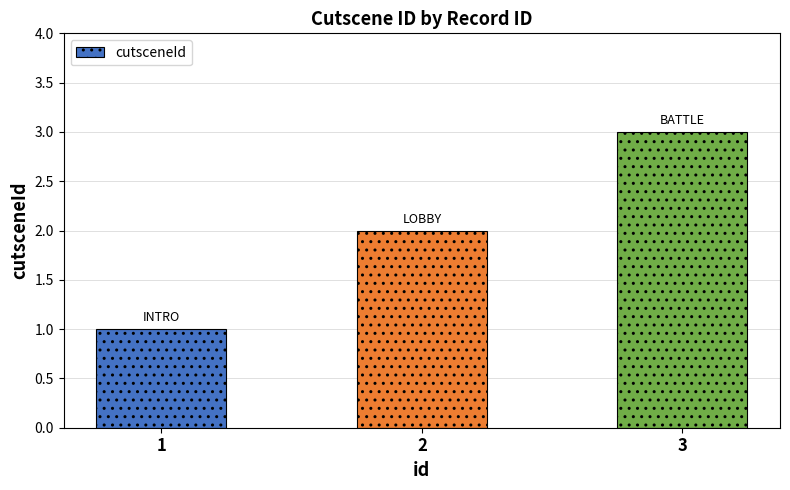

Reading right to left, what are all the values shown in this chart?

3=3	2=2	1=1